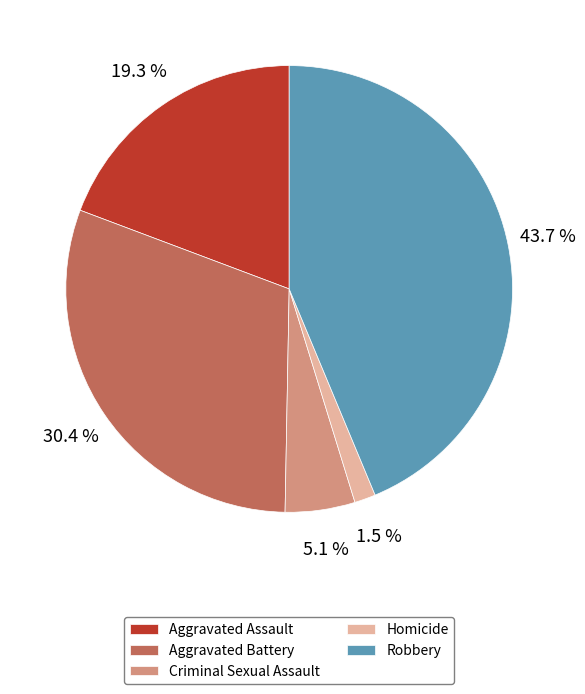

Rank the categories by value from lowest to highest.

Homicide, Criminal Sexual Assault, Aggravated Assault, Aggravated Battery, Robbery